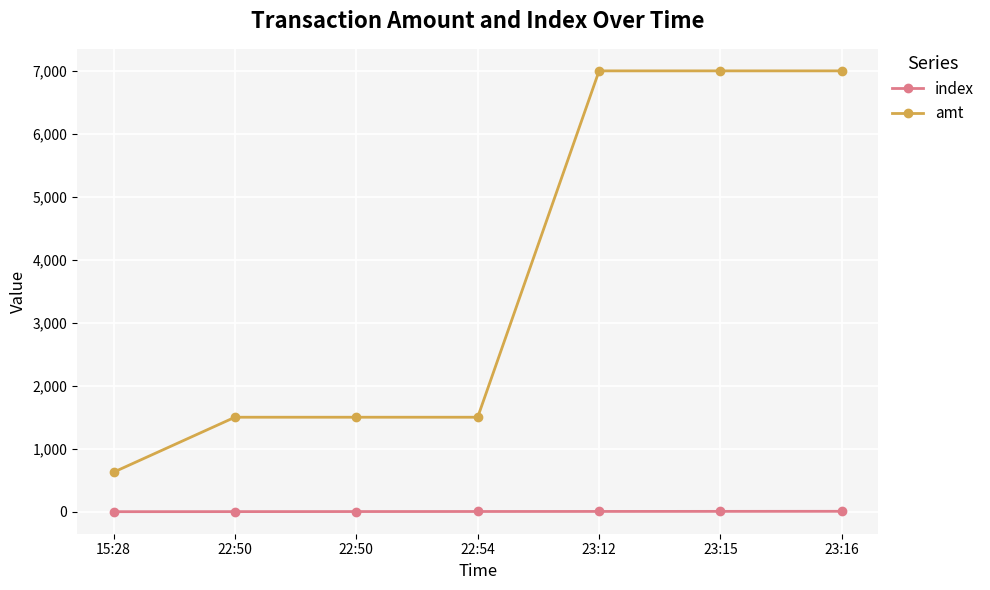

What is the label of the 3rd point from the right?

23:12